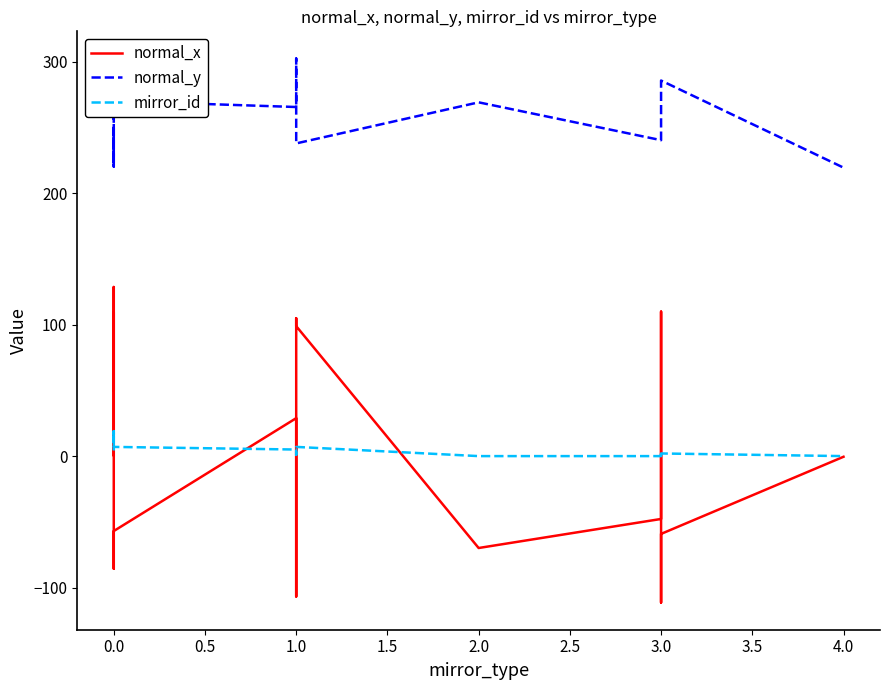

What are all the series names shown in the legend?

normal_x, normal_y, mirror_id